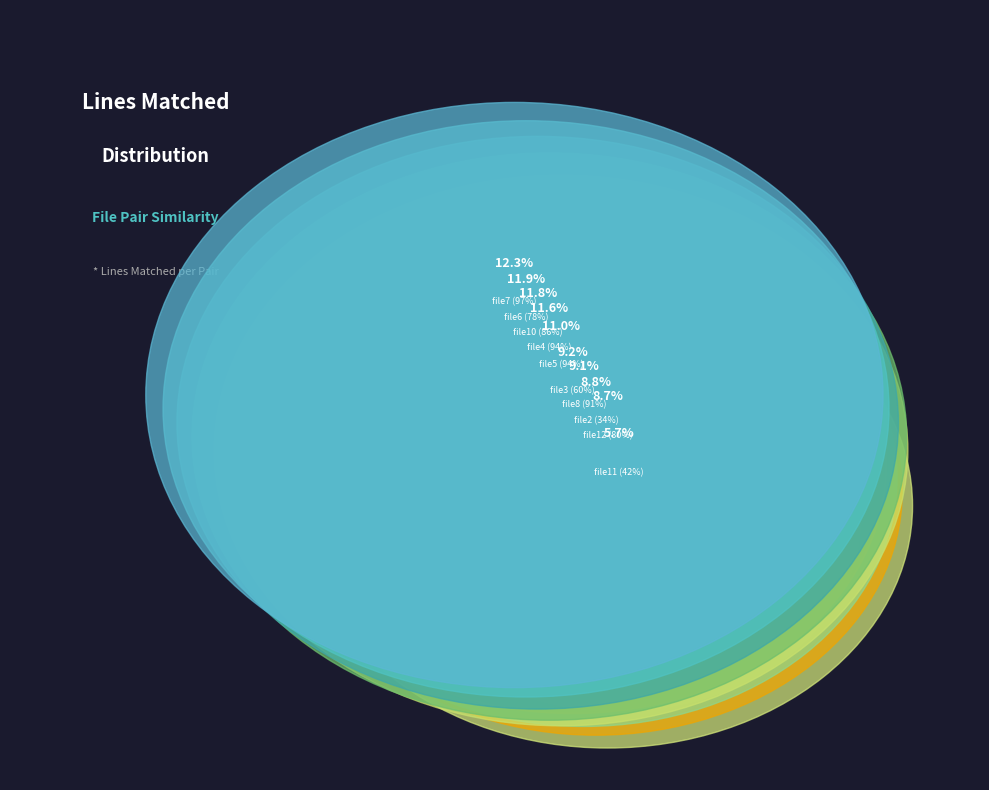

Between file11 (42%) and file12 (80%), which is larger?

file12 (80%)